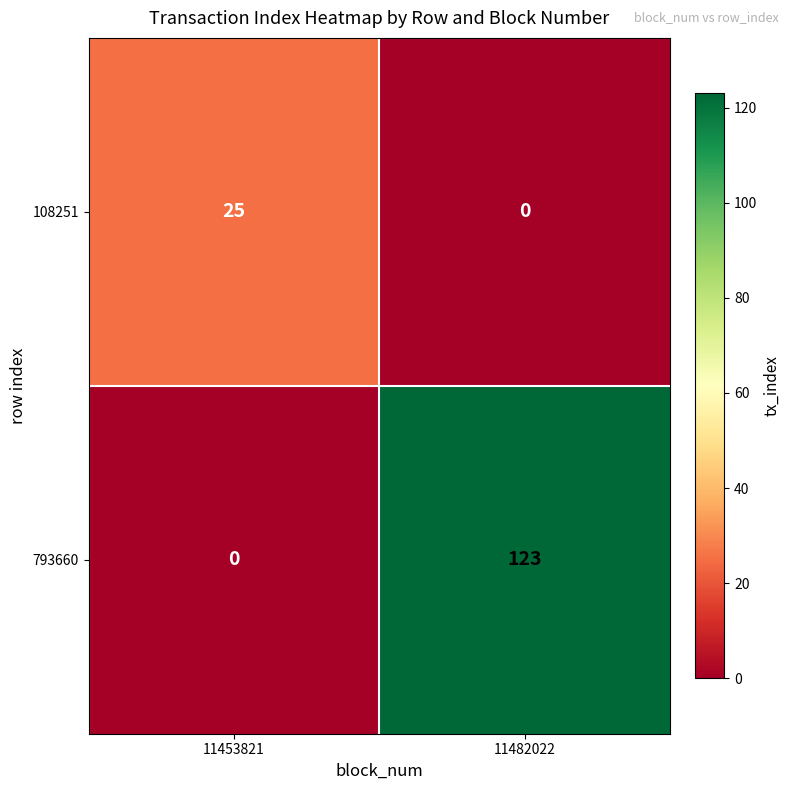

What is the total value across all series at 11482022?

123